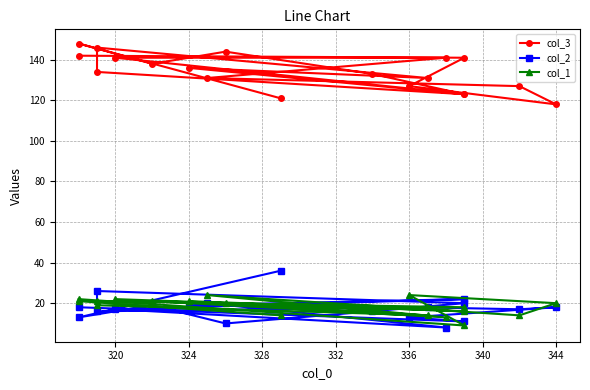

What is the lowest value of the col_1 series?

9